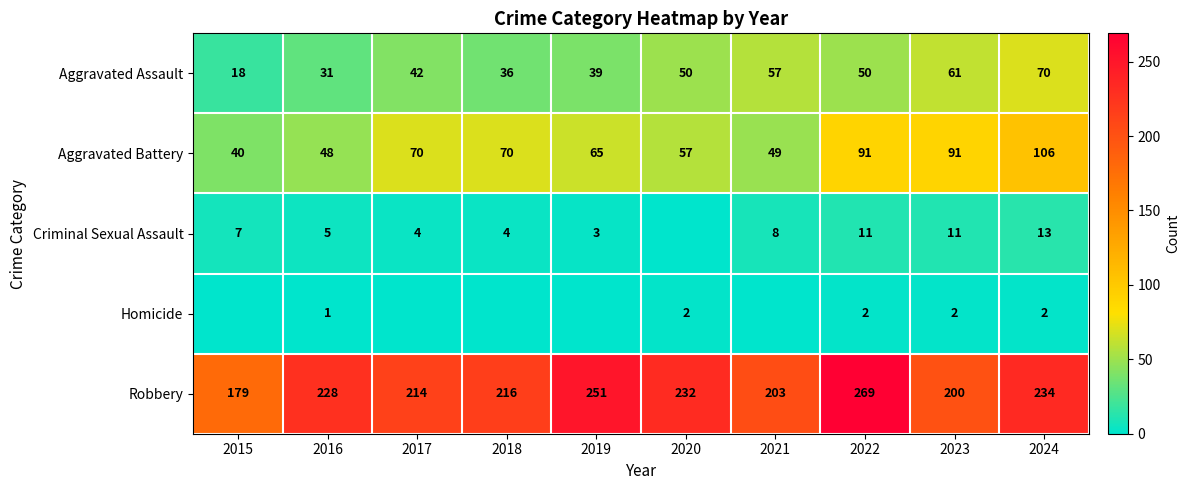

Read the Aggravated Assault value at 2021, to the nearest 10.

60